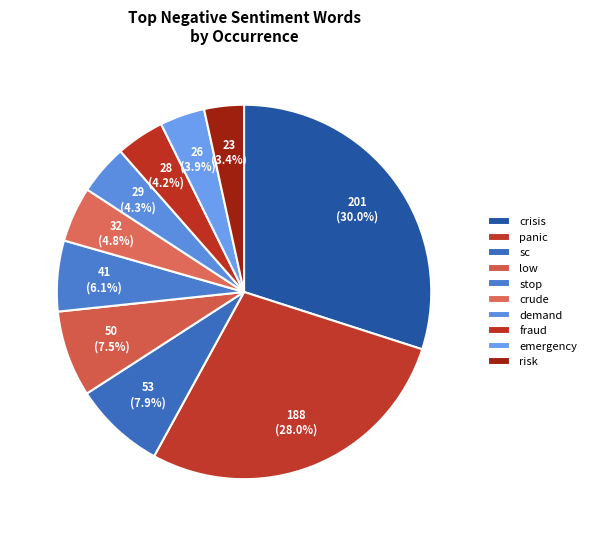

Approximately how many times larger is the value at emergency compared to panic?

0.1